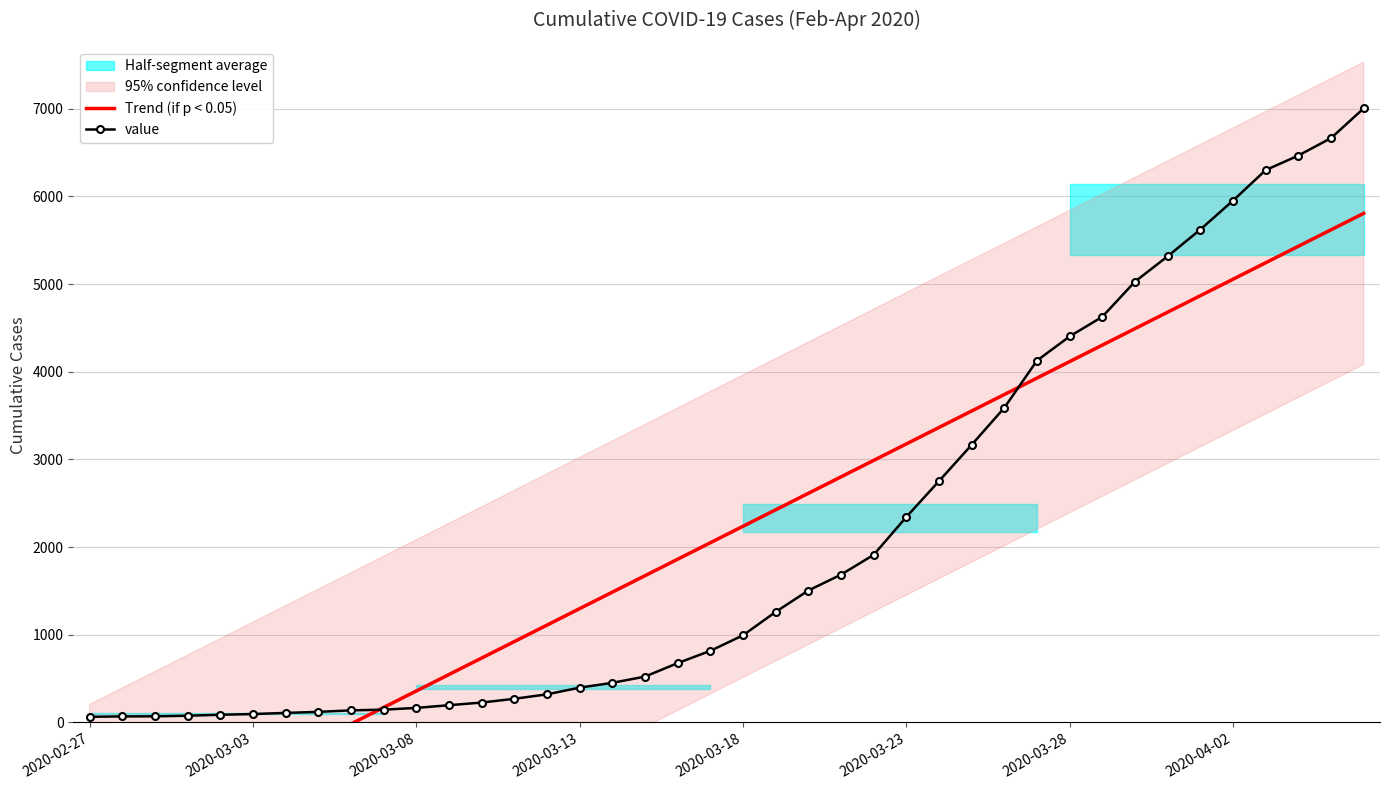

What position from the left is 31?

32